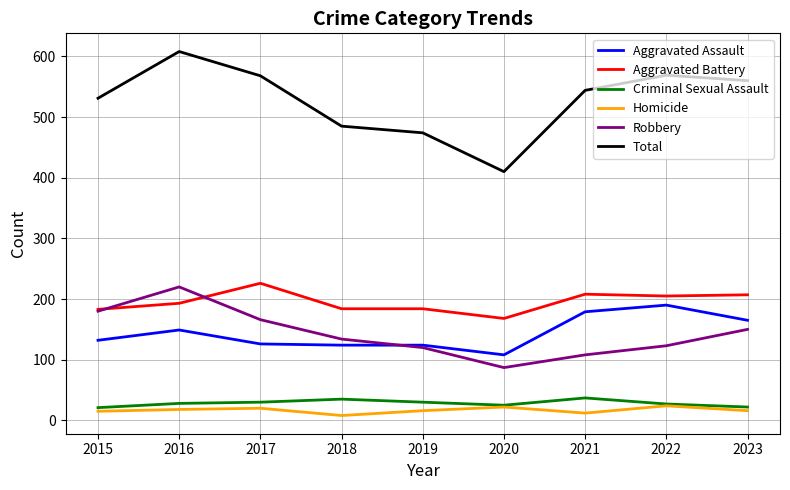

What is the sum of the Aggravated Assault values at 2021 and 2020?

287